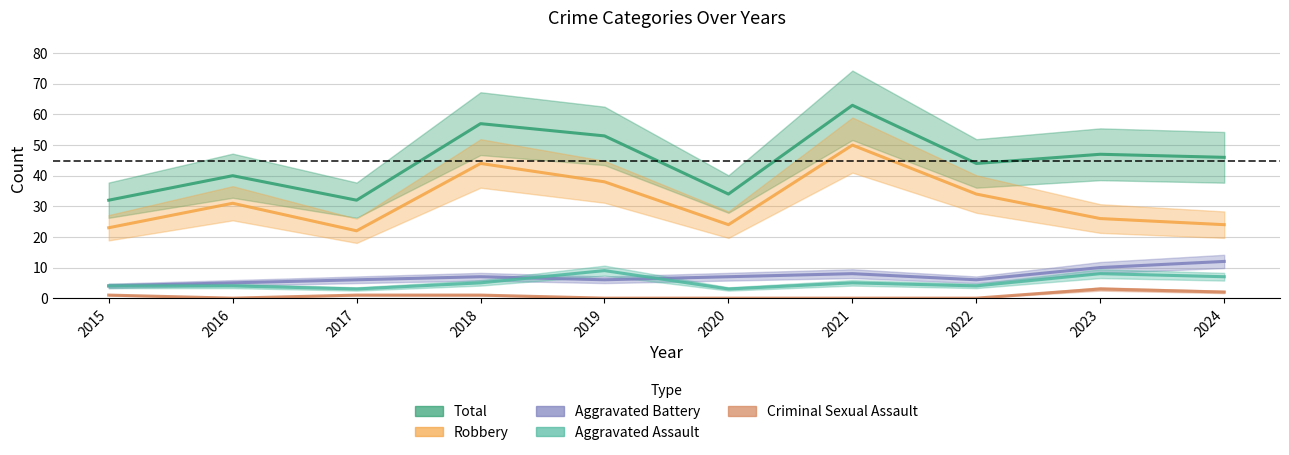

What is the approximate value of Robbery at 2019, to the nearest 5?

40